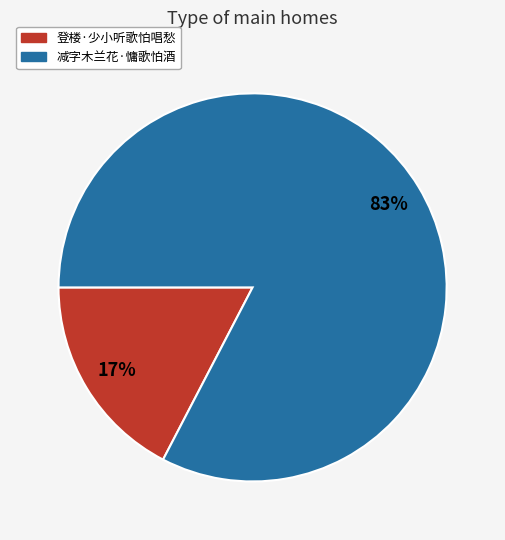

Which slice represents more than half of the pie?

减字木兰花·慵歌怕酒